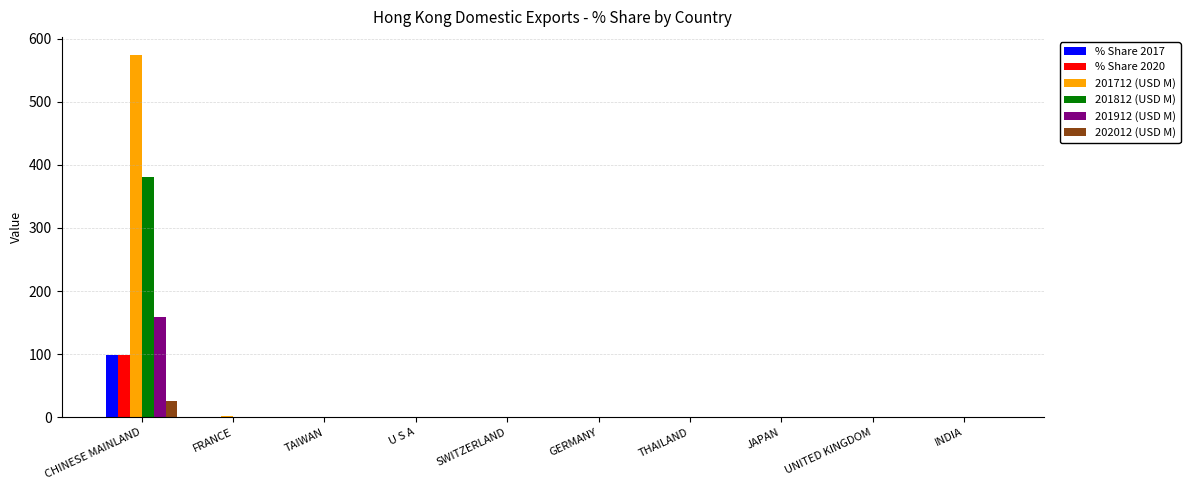

Are the bars grouped side by side (vs. stacked)?

Yes